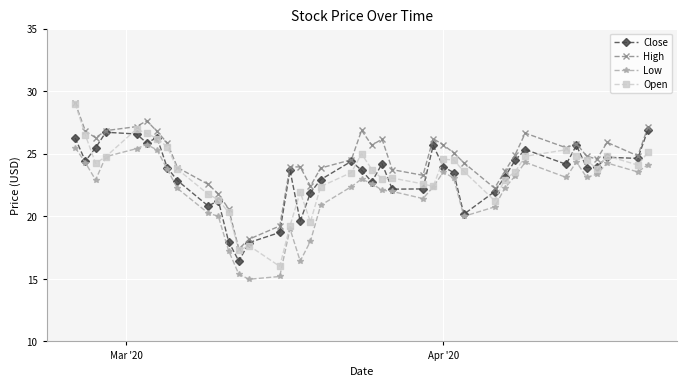

What is the minimum value shown in the chart?

15.0